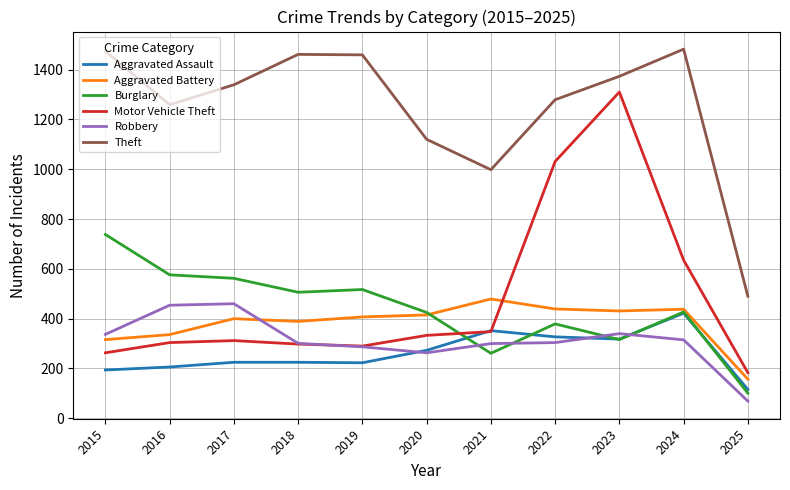

The Aggravated Battery series shows 280 at 2025. True or false?

False